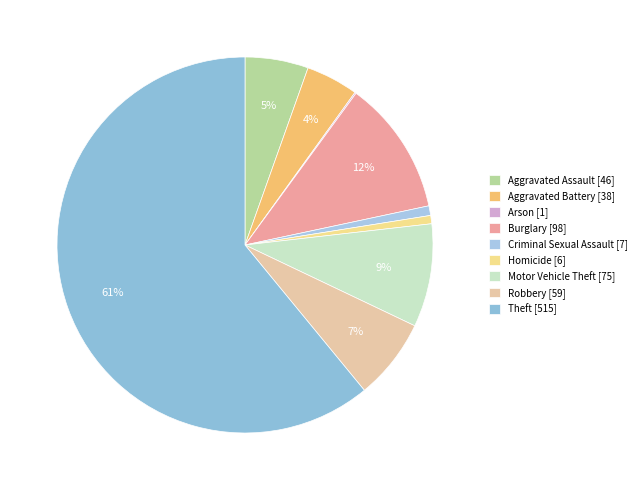

What is the total percentage of Motor Vehicle Theft and Homicide?

9.6%